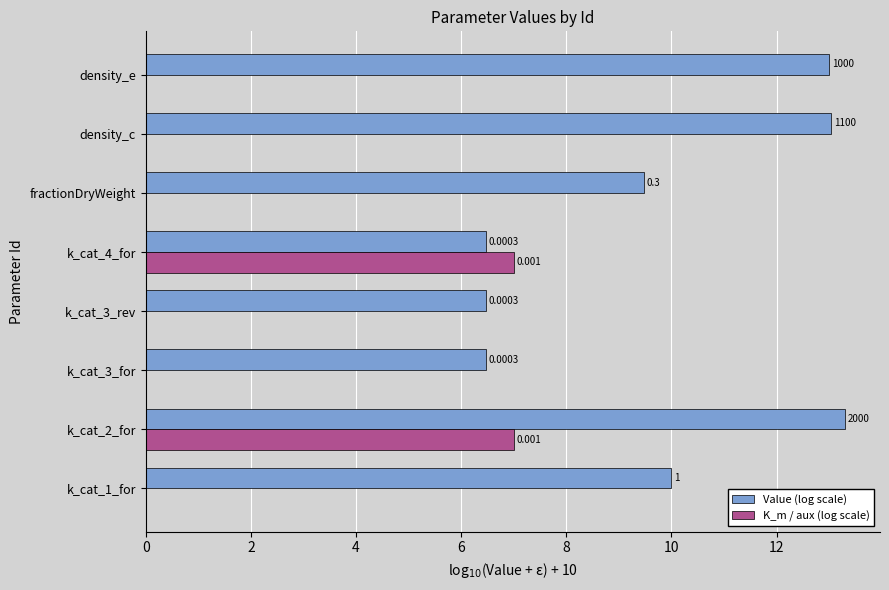

What is the sum of all Value (log scale) values?

78.3